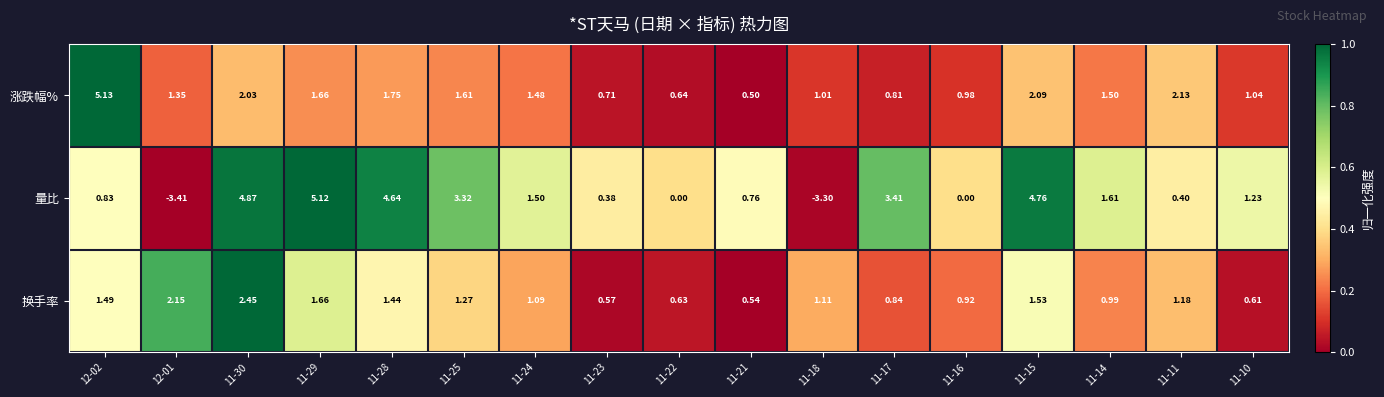

Which series has the largest total across all categories?

涨跌幅%